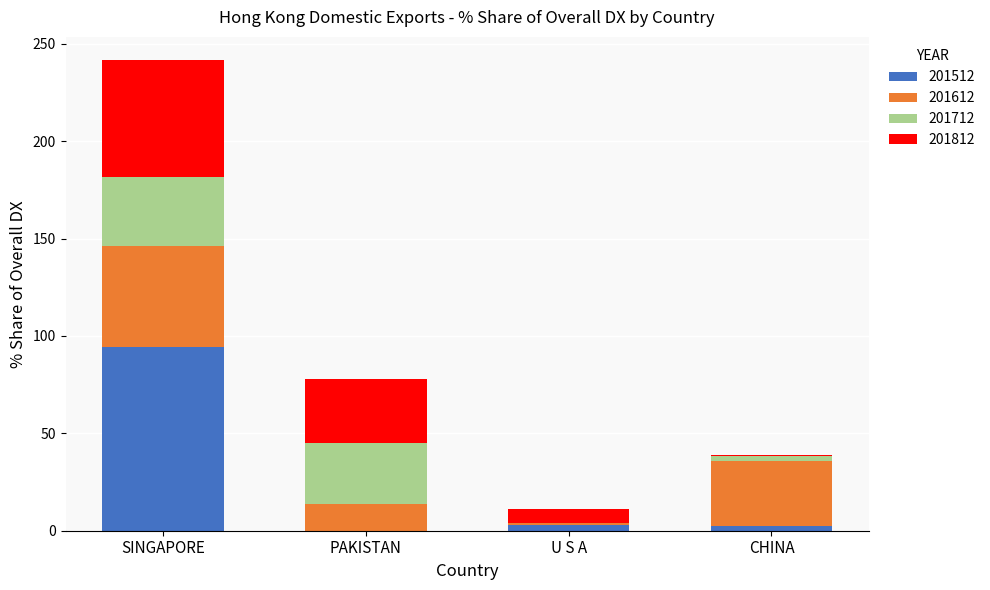

True or false: 201512 has a value of 94.3 at SINGAPORE.

True